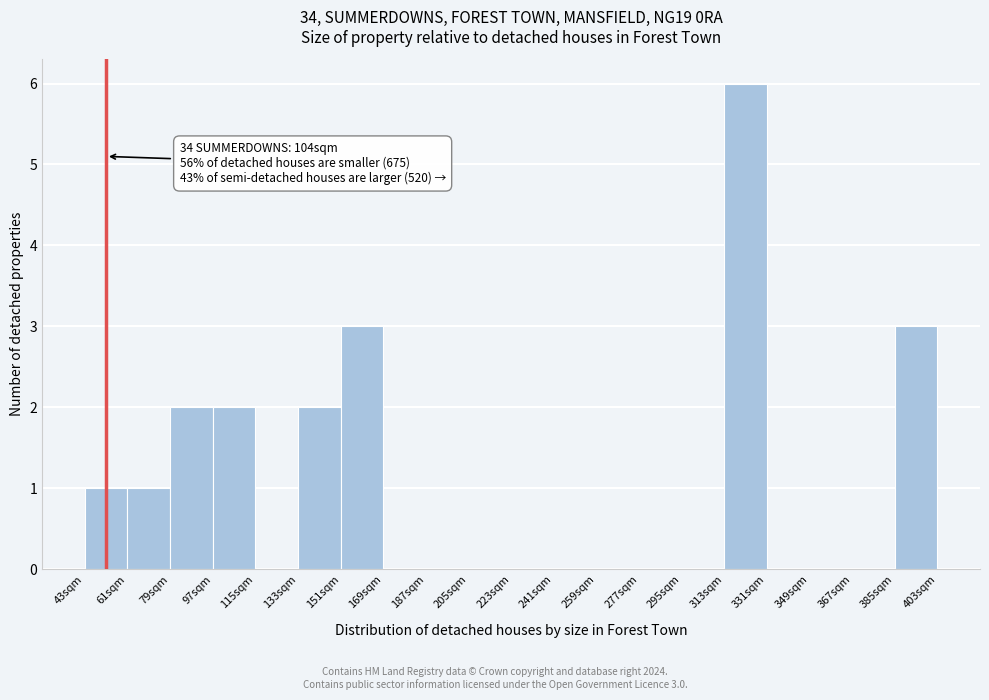

Which range on the x-axis has the tallest bar?

313 to 331